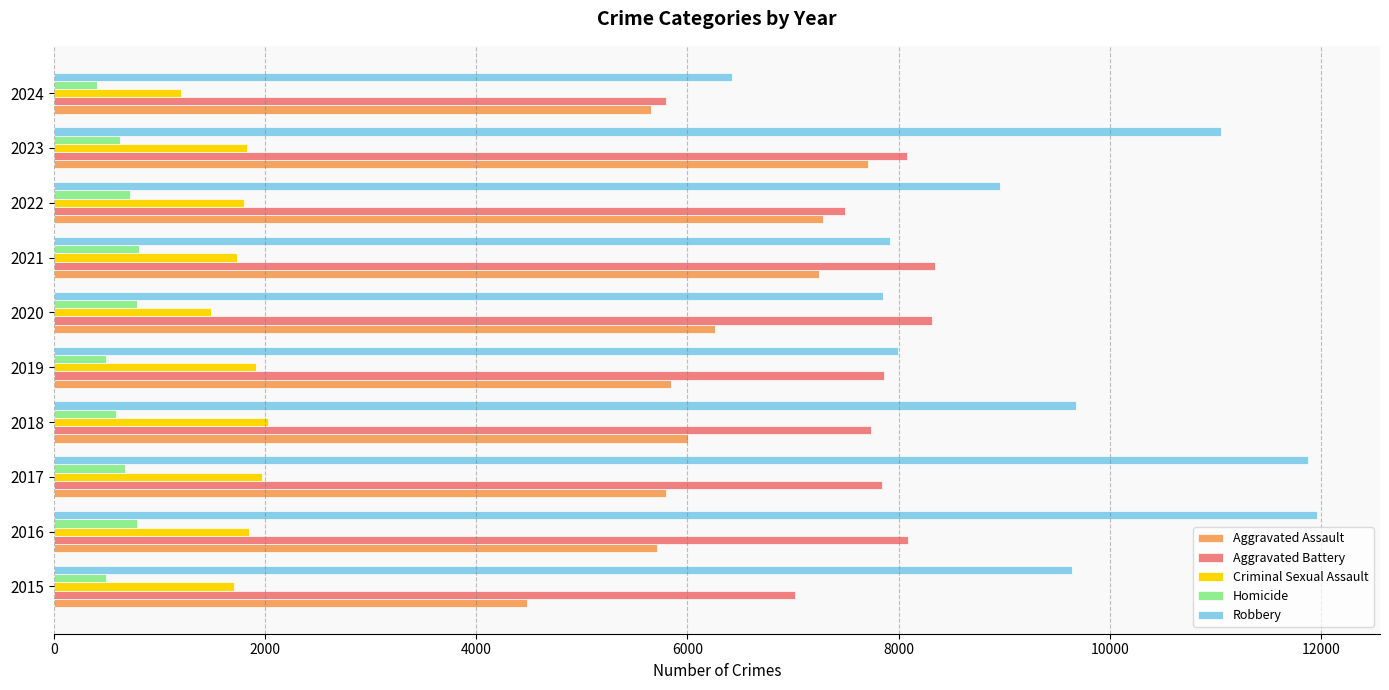

True or false: Aggravated Battery has a value of 9472 at 2015.

False